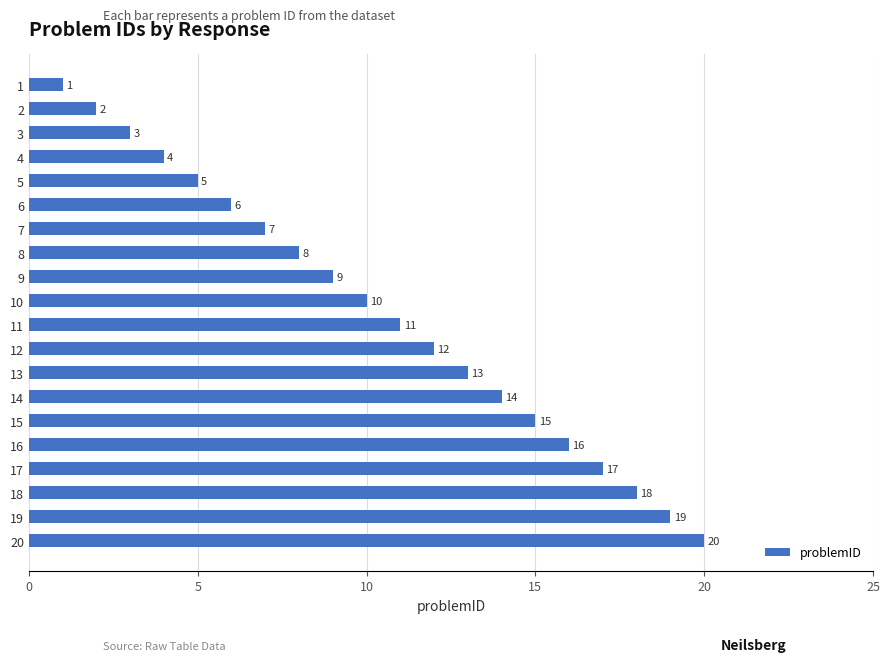

Rank the categories by value from lowest to highest.

1, 2, 3, 4, 5, 6, 7, 8, 9, 10, 11, 12, 13, 14, 15, 16, 17, 18, 19, 20